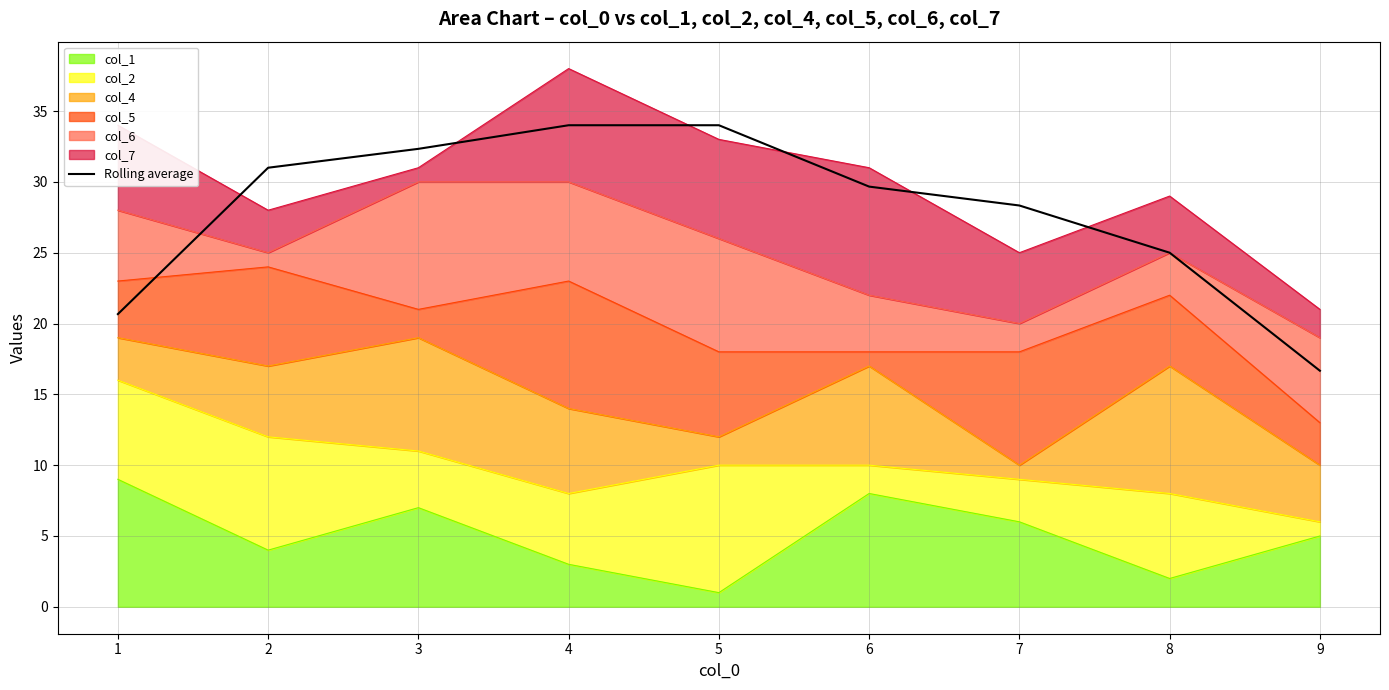

How many data points does each series have?

9